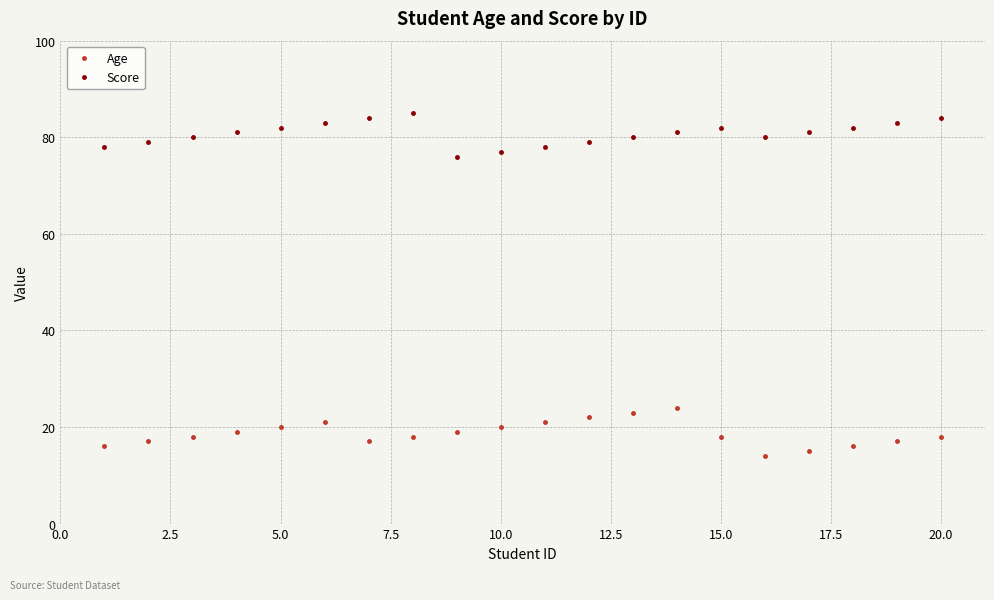

Reading left to right, list all the values displayed in this chart.

Age: 16	17	18	19	20	21	17	18	19	20	21	22	23	24	18	14	15	16	17	18
Score: 78	79	80	81	82	83	84	85	76	77	78	79	80	81	82	80	81	82	83	84